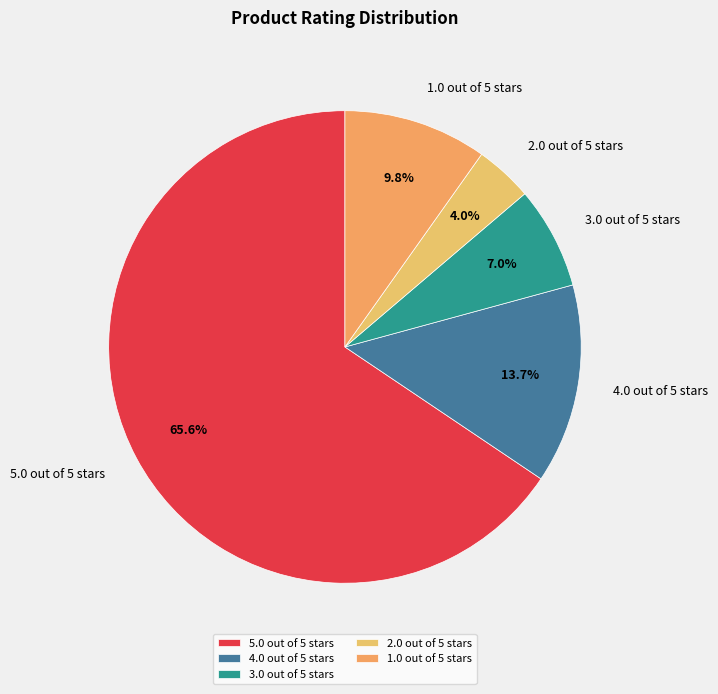

Is it true that 3.0 out of 5 stars is 7% of the pie?

True